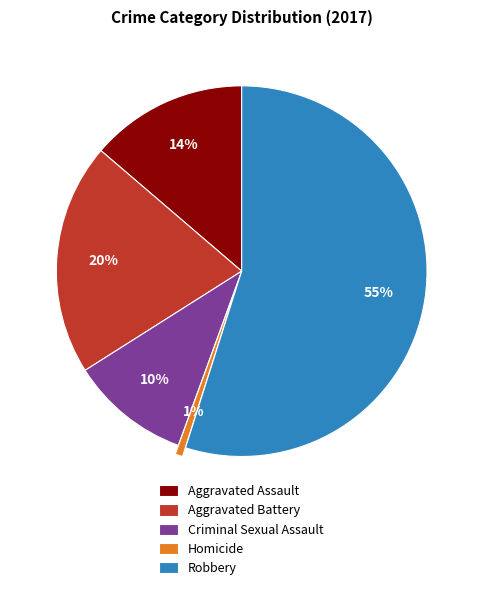

Is the sum of Aggravated Battery and Aggravated Assault greater than half?

No